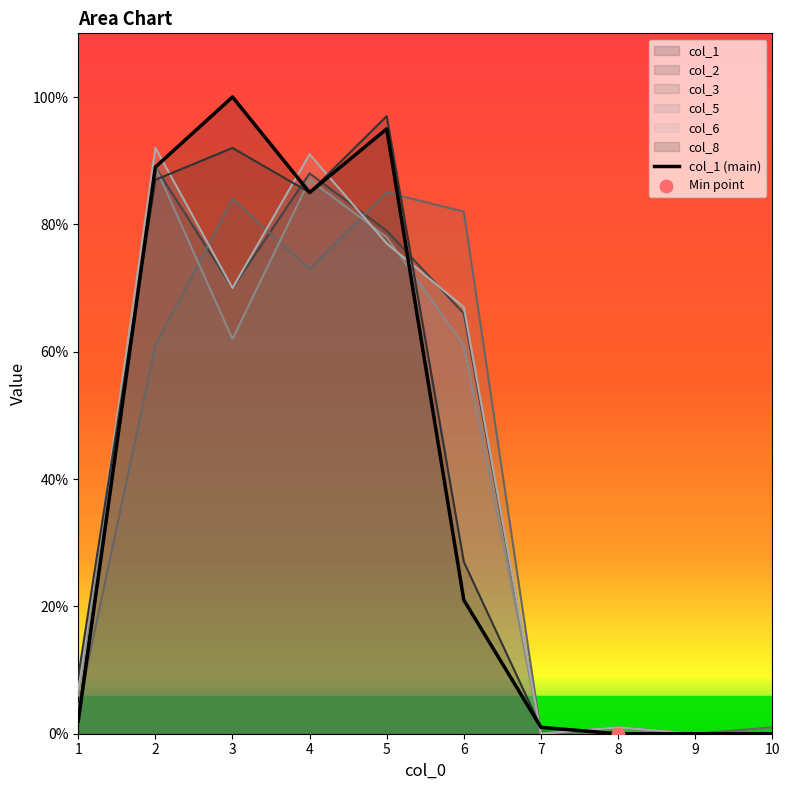

Which series has the largest Y range (max minus min)?

col_1